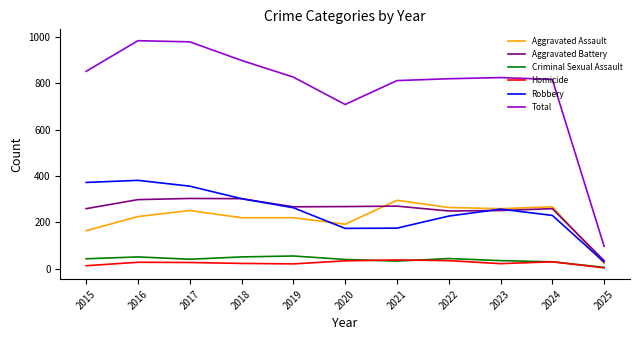

What are all the series names shown in the legend?

Aggravated Assault, Aggravated Battery, Criminal Sexual Assault, Homicide, Robbery, Total